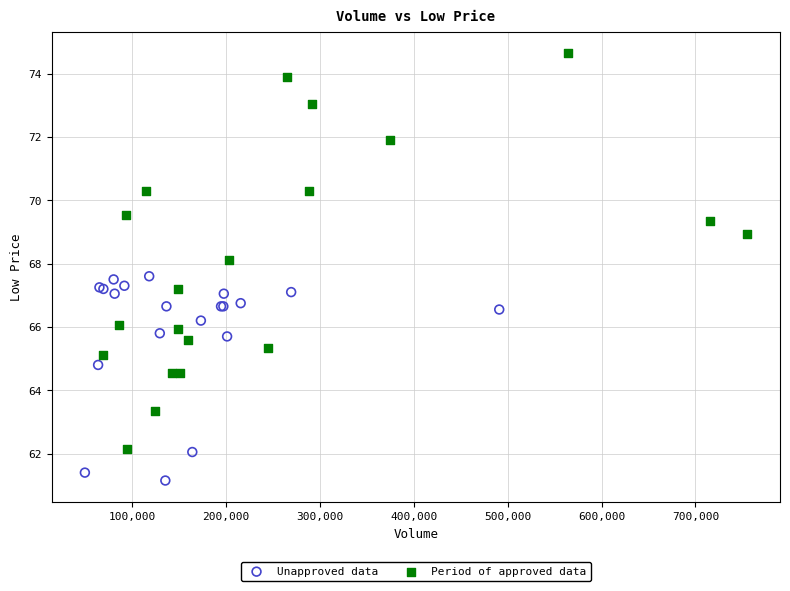

Which series reaches the minimum Y coordinate?

Unapproved data